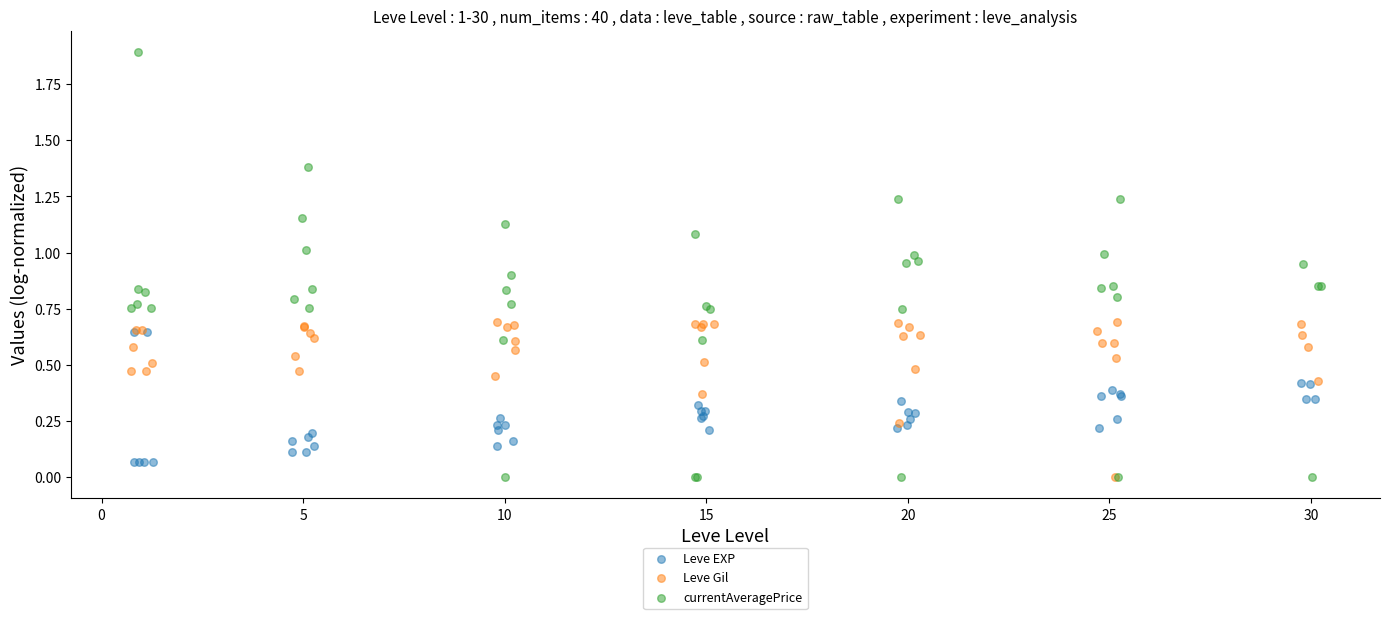

Which series reaches the maximum Y coordinate?

currentAveragePrice